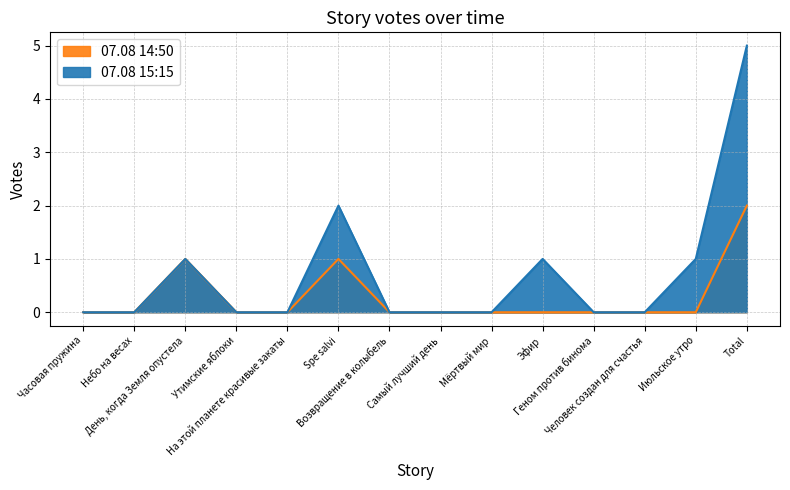

Reading right to left, transcribe all the data shown in this chart.

07.08 15:15: Total=5	Июльское утро=1	Человек создан для счастья=0	Геном против бинома=0	Эфир=1	Мёртвый мир=0	Самый лучший день=0	Возвращение в колыбель=0	Spe salvi=2	На этой планете красивые закаты=0	Утимские яблоки=0	День, когда Земля опустела=1	Небо на весах=0	Часовая пружина=0
07.08 14:50: Total=2	Июльское утро=0	Человек создан для счастья=0	Геном против бинома=0	Эфир=0	Мёртвый мир=0	Самый лучший день=0	Возвращение в колыбель=0	Spe salvi=1	На этой планете красивые закаты=0	Утимские яблоки=0	День, когда Земля опустела=1	Небо на весах=0	Часовая пружина=0